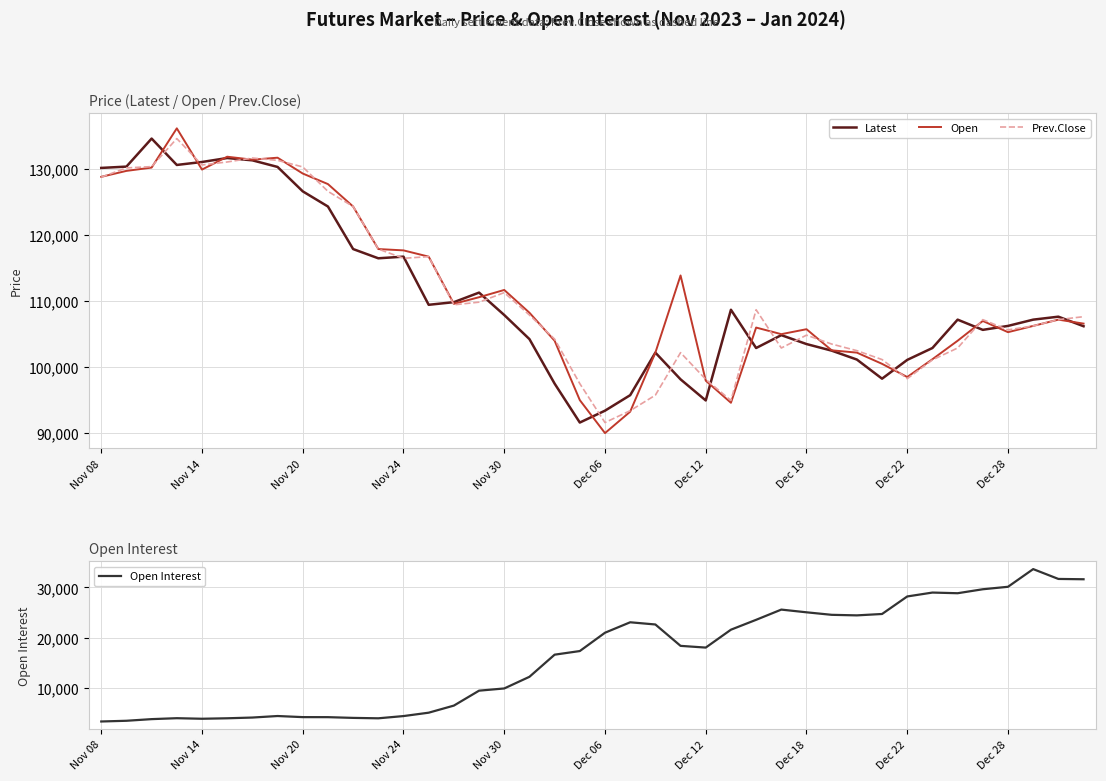

Which series has the widest spread of values?

Open